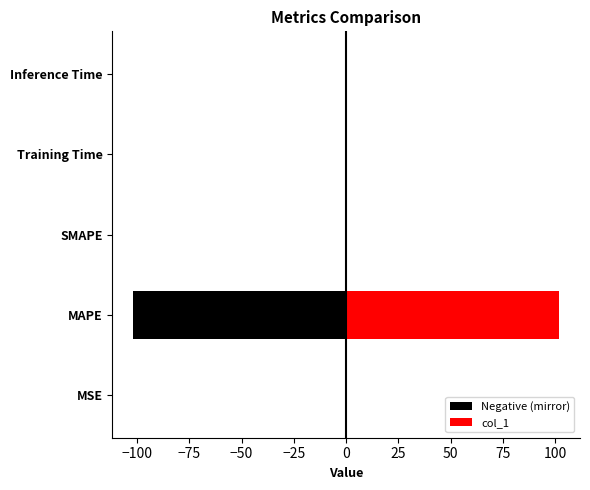

Which series changed the most between MSE and Training Time?

Negative (mirror)